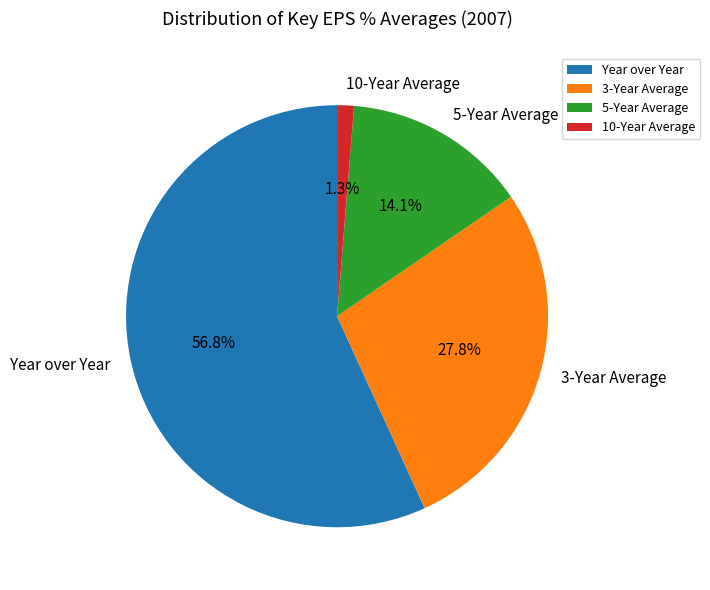

To the nearest percent, what is the average slice percentage?

25%